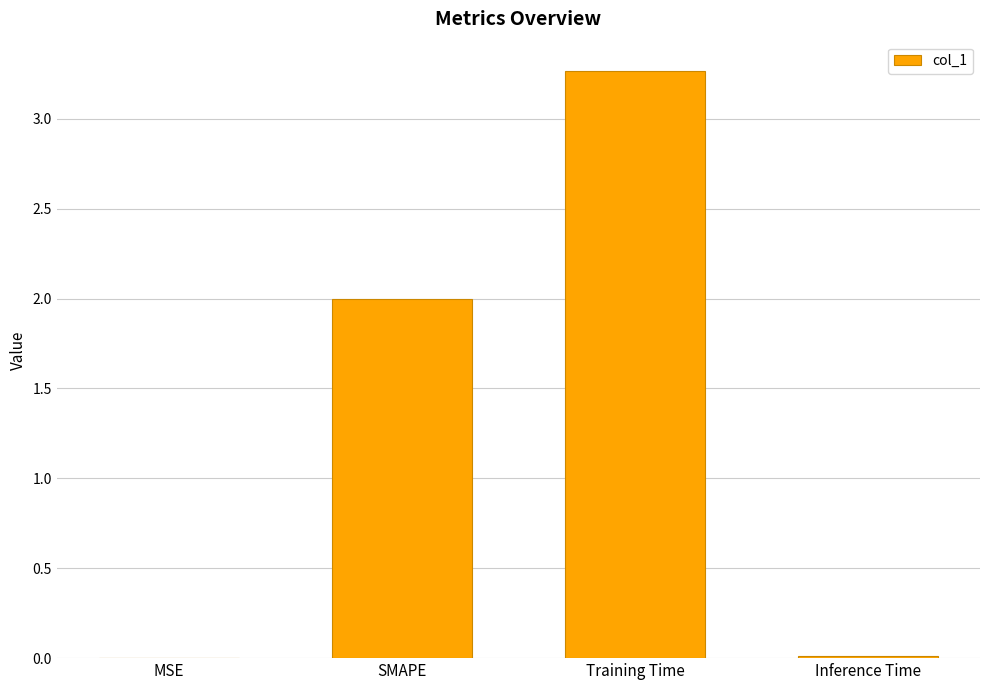

True or false: the data shows 0.0 at MSE.

True